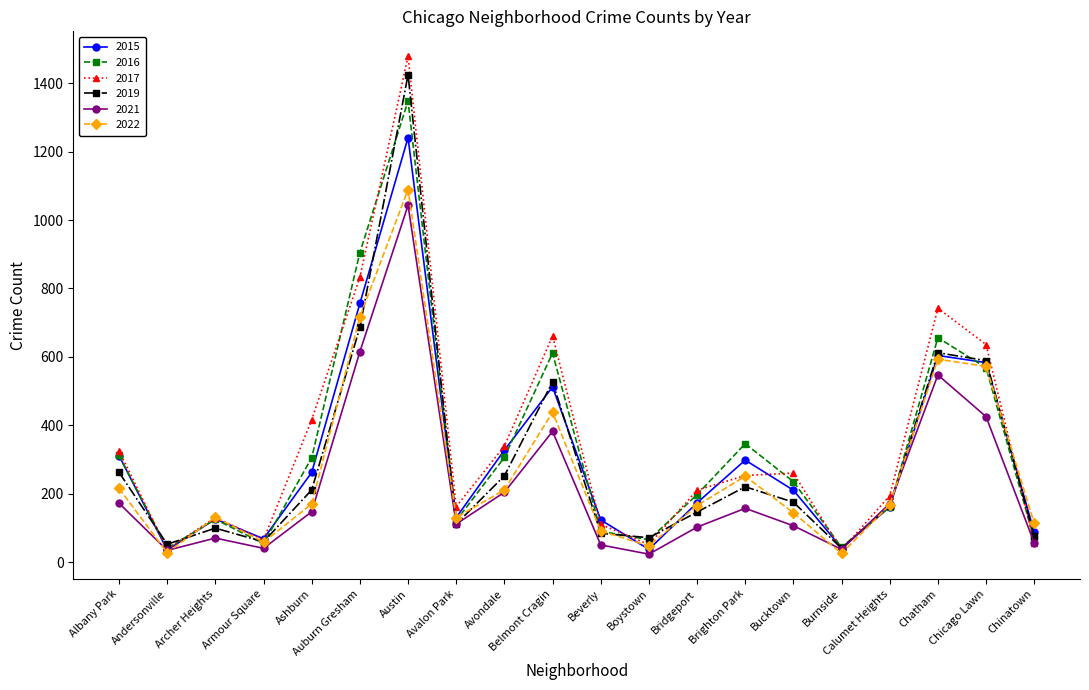

Which series has the widest spread of values?

2017